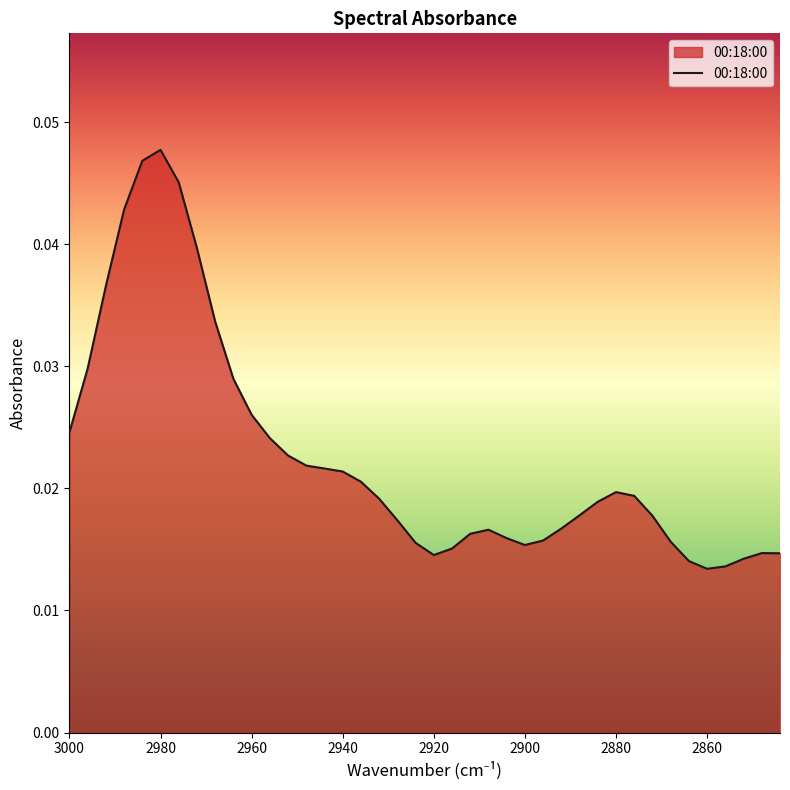

True or false: the data shows 0.0 at 2996.

True